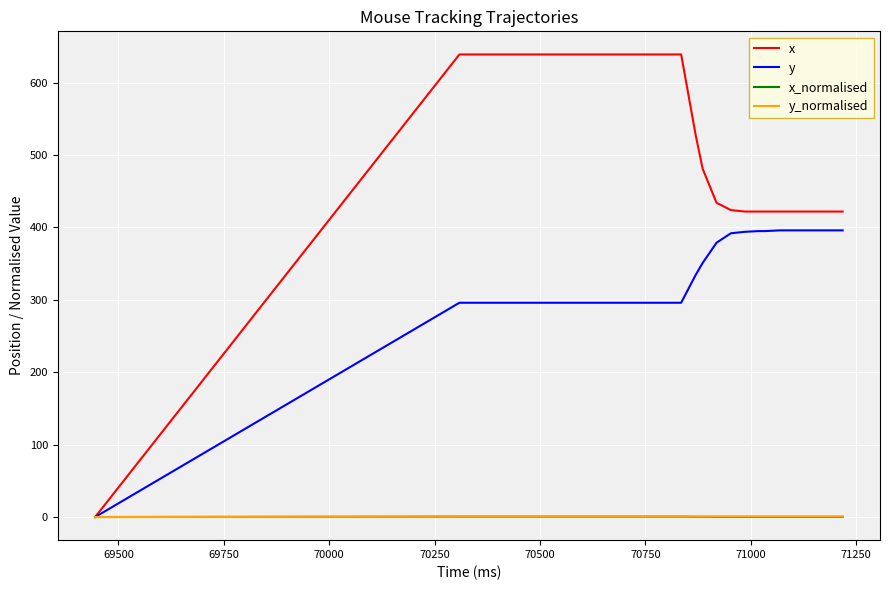

True or false: x and y_normalised intersect in this chart.

False